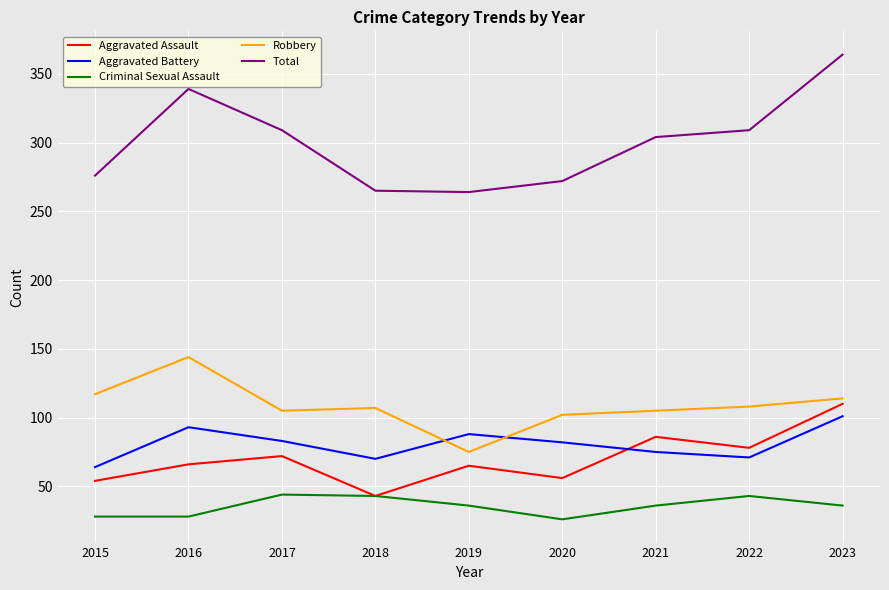

Read the Total value at 2023, to the nearest 5.

365